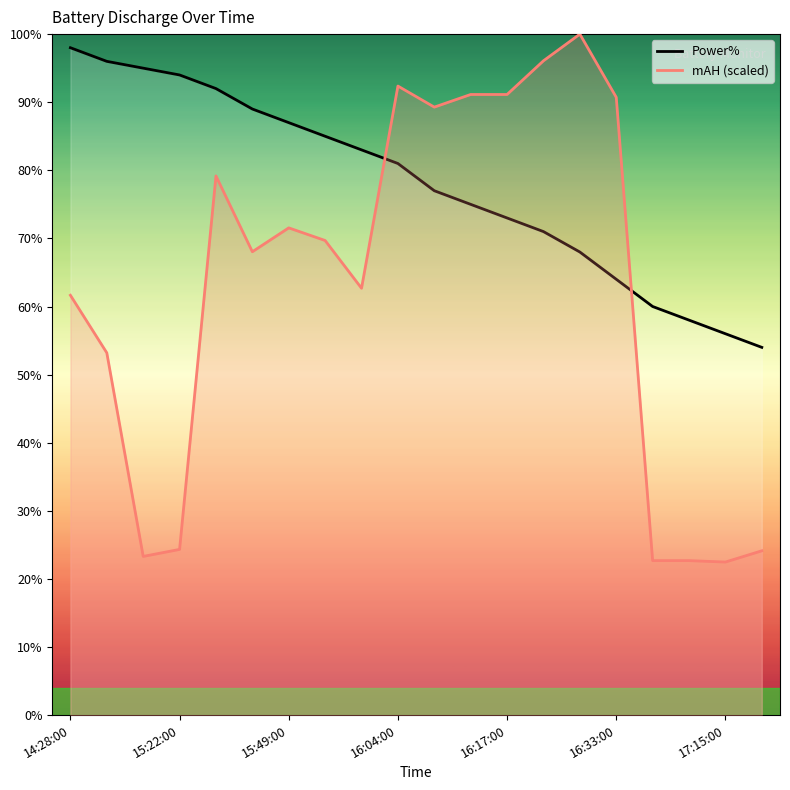

Which series has the largest total across all categories?

Power%